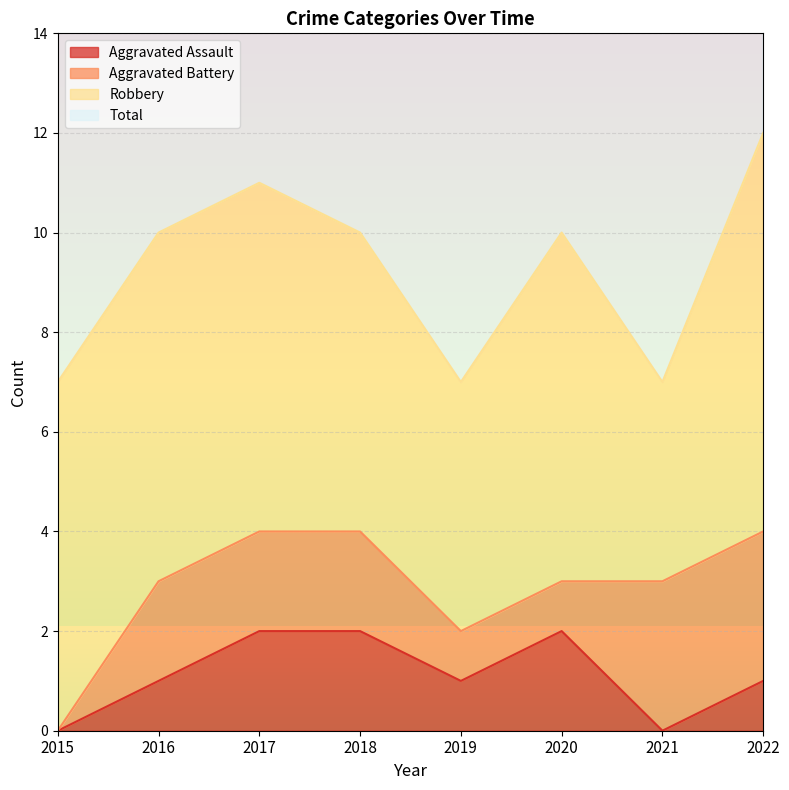

Count the Total values in the range 7 to 11.

7